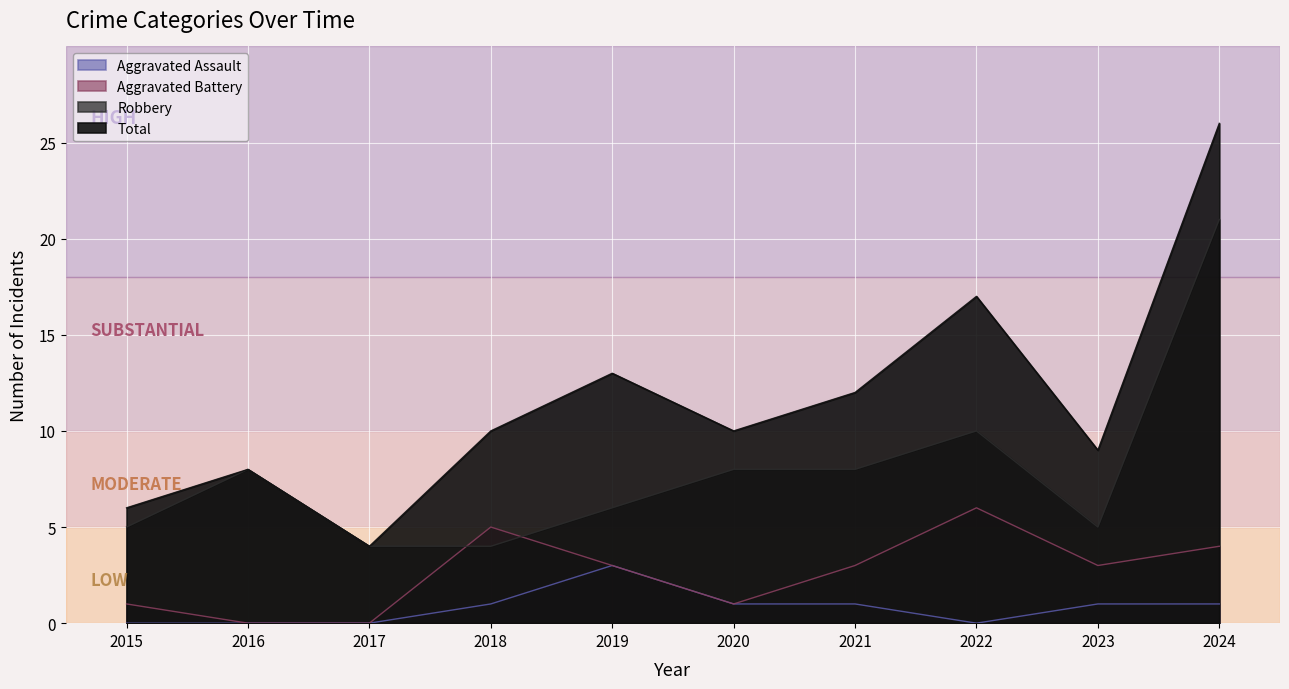

True or false: Total and Robbery intersect in this chart.

False